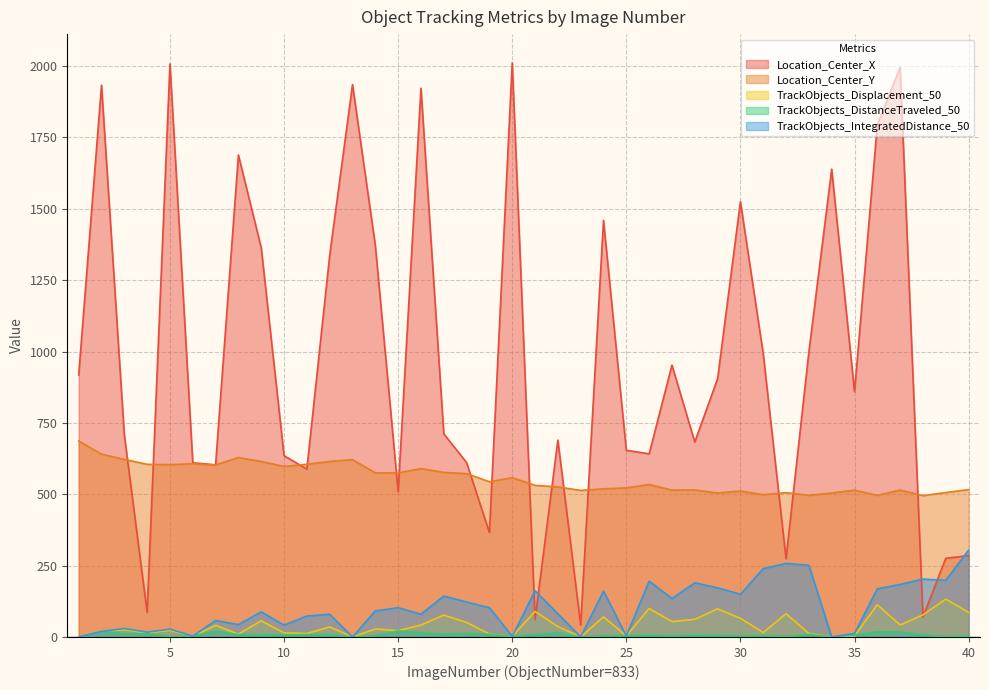

Reading left to right, what are all the values shown in this chart?

Location_Center_X: 1=917.7	2=1933.1	3=707.5	4=86.4	5=2007.6	6=610.4	7=602.8	8=1688.3	9=1363.3	10=635.0	11=588.1	12=1336.9	13=1934.9	14=1372.0	15=509.1	16=1922.2	17=711.6	18=611.0	19=365.8	20=2011.4	21=61.2	22=689.7	23=41.7	24=1459.4	25=654.0	26=641.4	27=952.3	28=683.0	29=904.6	30=1524.8	31=991.8	32=274.2	33=998.1	34=1638.6	35=859.5	36=1793.7	37=1995.7	38=69.8	39=275.5	40=285.1
Location_Center_Y: 1=686.5	2=640.4	3=622.0	4=604.9	5=603.6	6=606.8	7=602.5	8=628.5	9=614.9	10=597.4	11=604.9	12=614.9	13=621.2	14=574.8	15=574.7	16=590.0	17=576.5	18=572.2	19=543.8	20=558.1	21=531.2	22=525.7	23=513.4	24=519.1	25=522.1	26=534.3	27=514.5	28=514.8	29=504.4	30=511.3	31=498.5	32=505.7	33=496.1	34=504.2	35=514.5	36=496.0	37=514.6	38=495.0	39=506.0	40=516.2
TrackObjects_Displacement_50: 1=0.0	2=19.4	3=25.7	4=14.3	5=23.3	6=2.8	7=40.7	8=10.0	9=56.7	10=14.4	11=12.1	12=35.2	13=0.0	14=28.0	15=22.2	16=41.6	17=76.6	18=51.1	19=10.4	20=2.2	21=89.4	22=36.7	23=0.0	24=70.5	25=3.5	26=99.8	27=53.9	28=61.7	29=98.6	30=65.5	31=15.6	32=81.3	33=12.1	34=0.0	35=3.4	36=113.0	37=42.0	38=77.5	39=132.4	40=86.1
TrackObjects_DistanceTraveled_50: 1=0.0	2=19.4	3=11.3	4=11.3	5=1.6	6=2.8	7=19.9	8=8.6	9=8.3	10=7.3	11=8.3	12=8.3	13=0.0	14=4.6	15=21.1	16=14.4	17=10.1	18=12.5	19=9.2	20=2.2	21=7.6	22=14.7	23=0.0	24=4.7	25=3.5	26=6.2	27=3.3	28=6.0	29=4.8	30=3.8	31=4.3	32=1.1	33=9.1	34=0.0	35=6.7	36=18.0	37=17.6	38=7.0	39=0.9	40=3.6
TrackObjects_IntegratedDistance_50: 1=0.0	2=19.4	3=29.8	4=16.8	5=27.3	6=2.8	7=57.6	8=43.4	9=88.1	10=41.5	11=73.4	12=79.5	13=0.0	14=91.2	15=102.7	16=79.7	17=143.2	18=122.5	19=102.6	20=2.2	21=161.8	22=81.3	23=0.0	24=160.7	25=3.5	26=195.5	27=134.6	28=189.7	29=172.0	30=149.5	31=239.2	32=257.6	33=251.2	34=0.0	35=12.5	36=168.5	37=184.1	38=202.6	39=198.4	40=304.3